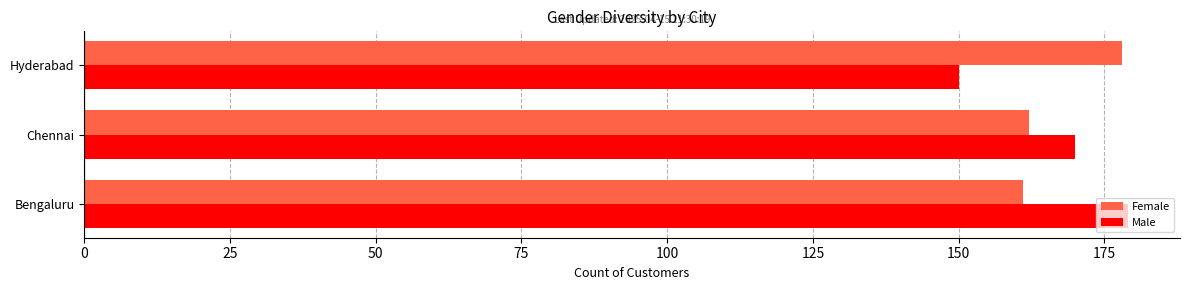

Where is Male nearest to the value 164?

Chennai